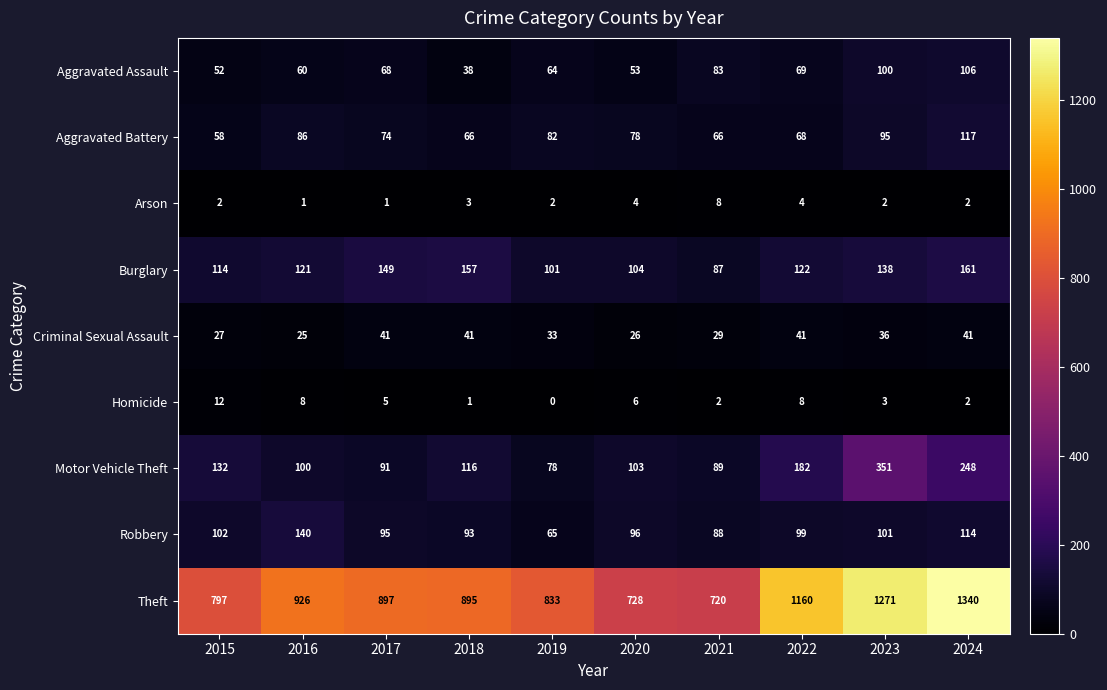

What is the average value of the Arson series?

3